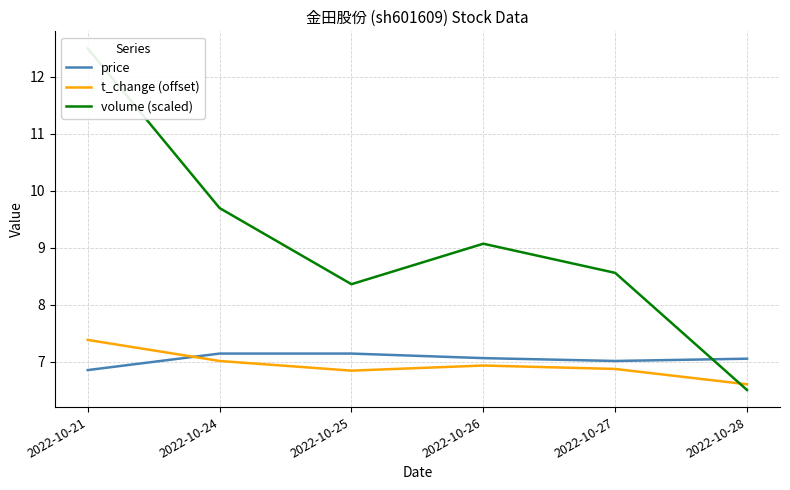

Rank the categories by price value from lowest to highest.

2022-10-21, 2022-10-27, 2022-10-28, 2022-10-26, 2022-10-24, 2022-10-25